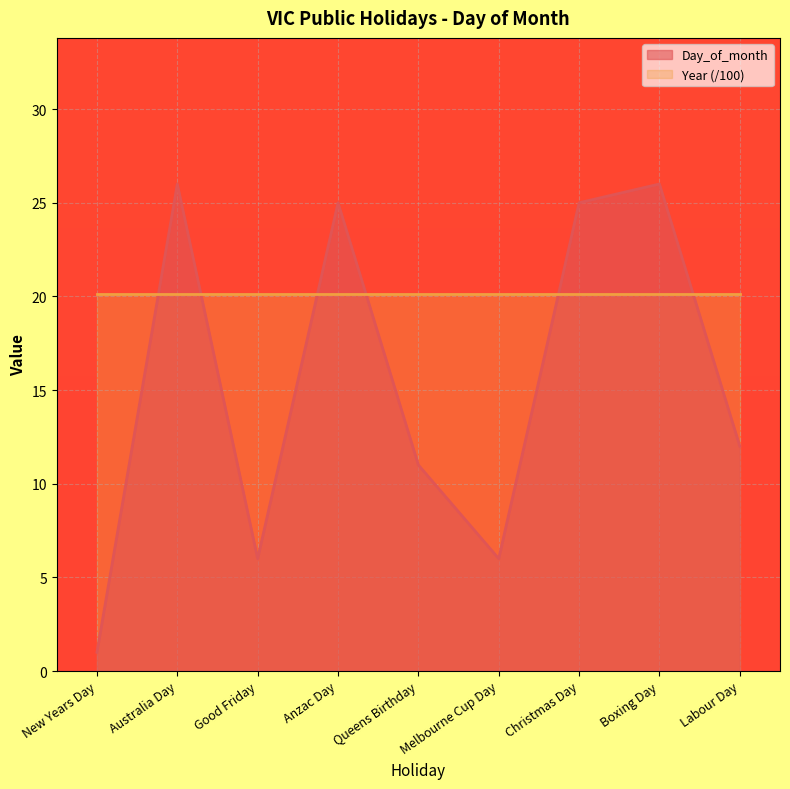

How many points are higher than both their immediate neighbors (excluding endpoints)?

3